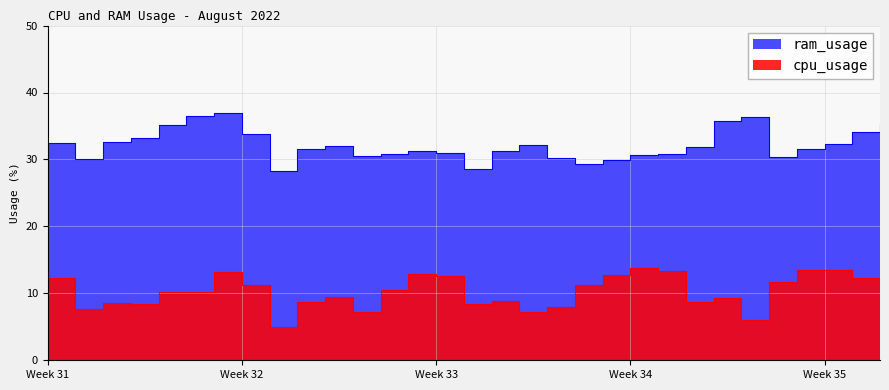

True or false: ram_usage and cpu_usage intersect in this chart.

False